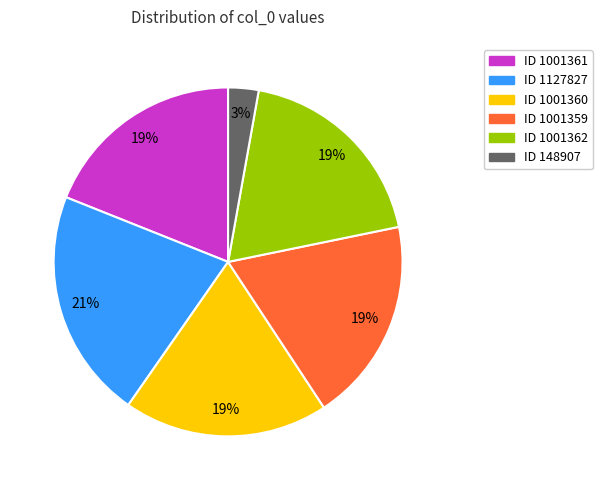

To the nearest percent, what is the average slice percentage?

17%